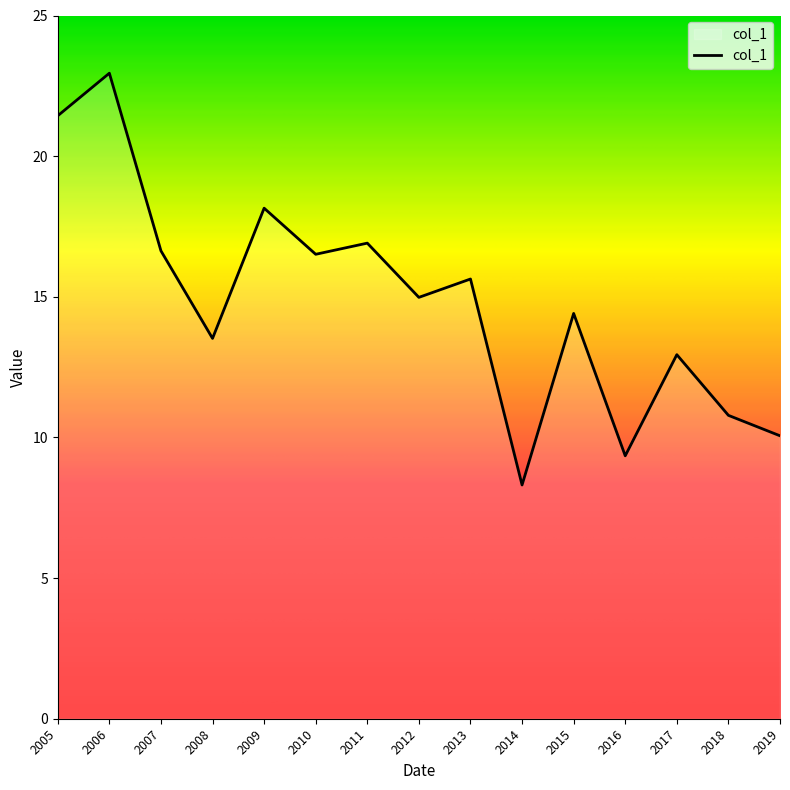

Where does the data first go above 14?

2005